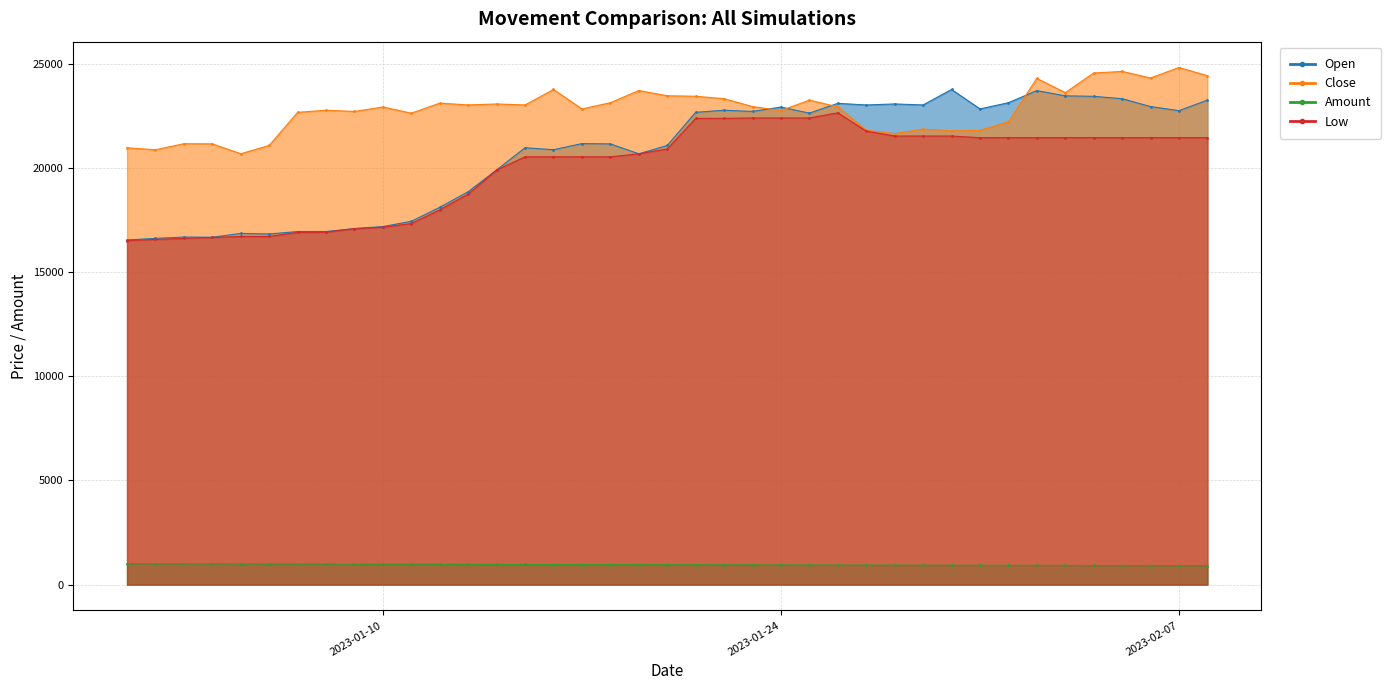

Between 2023-01-07 and 2023-01-17, which series saw the biggest shift?

Open